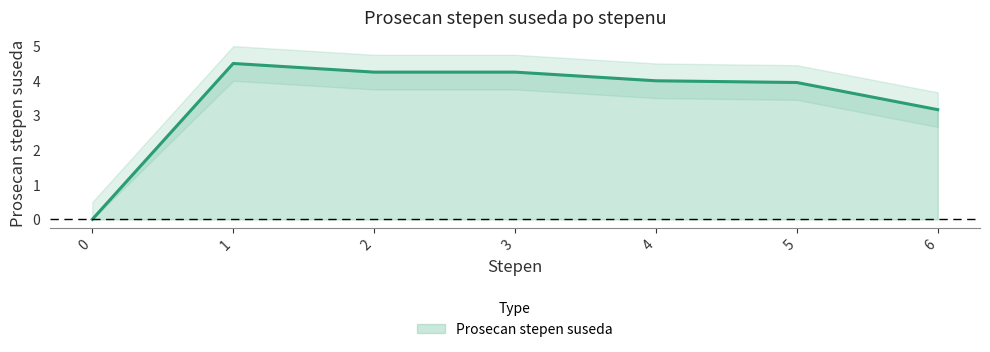

The chart shows a value of 7.3 at 1. True or false?

False